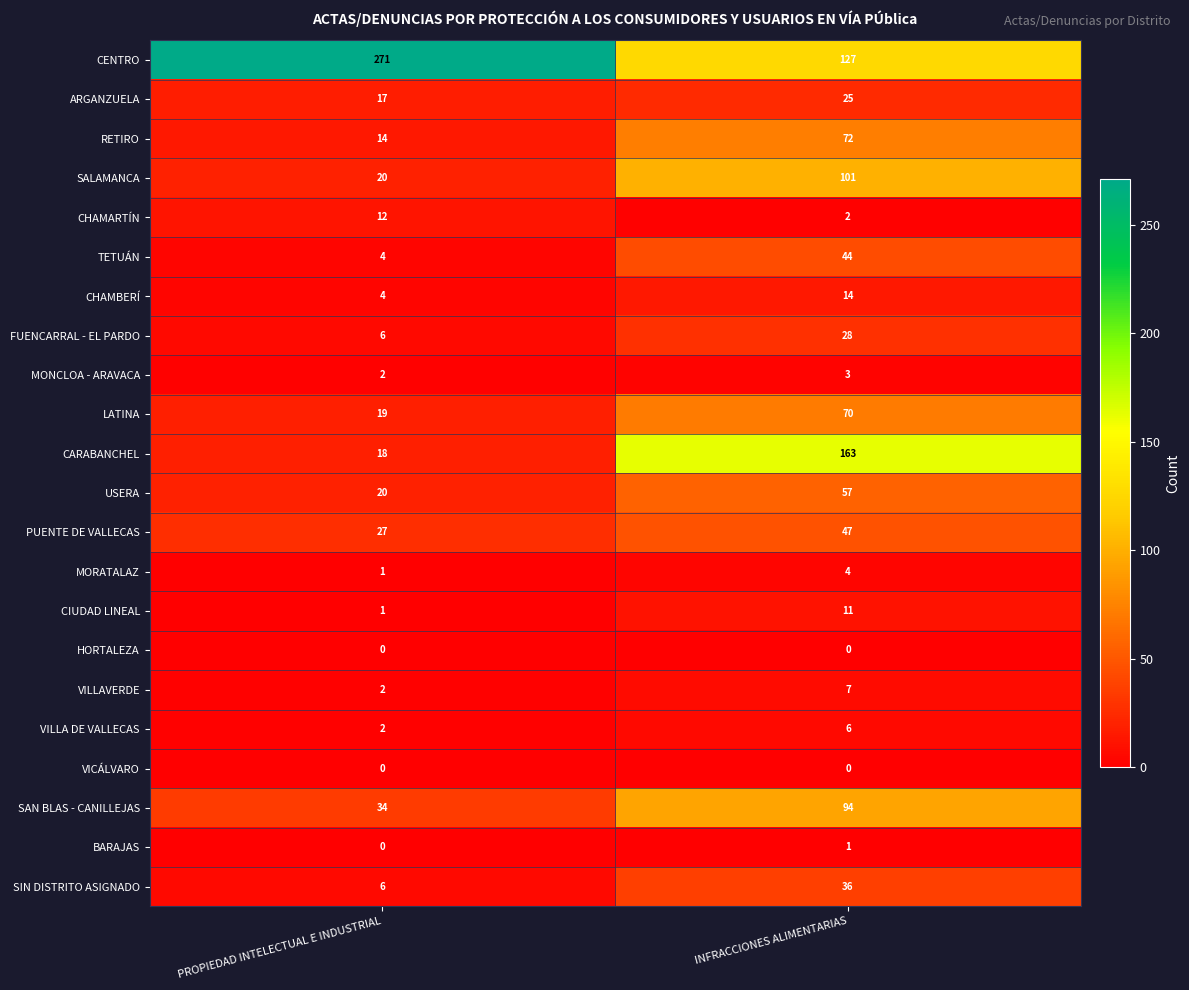

How many series are shown in this chart?

22